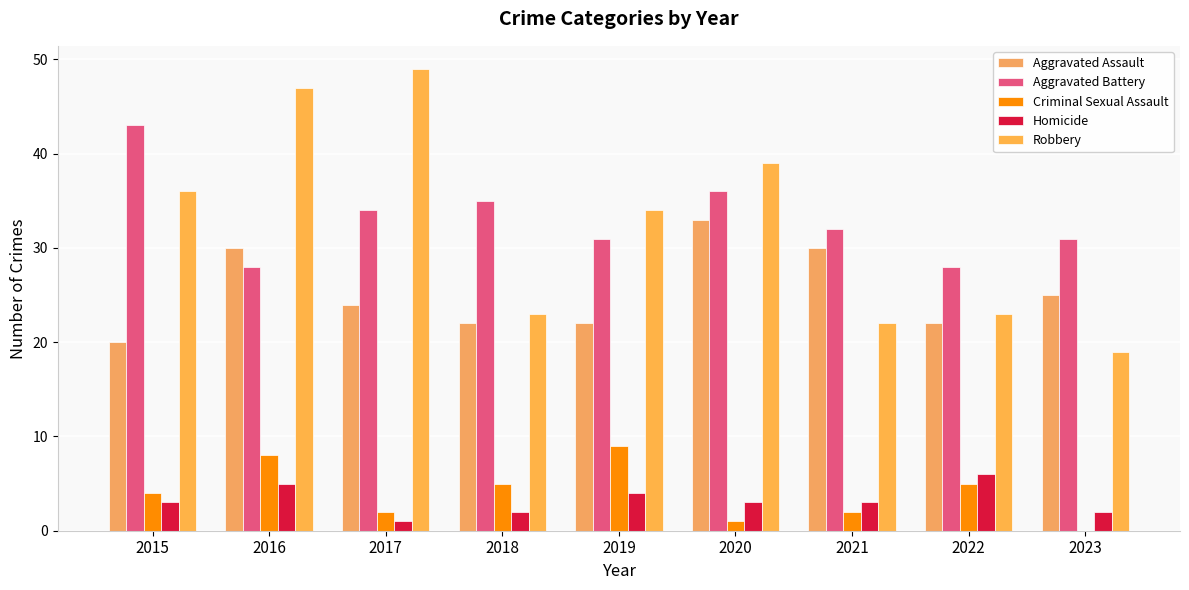

Which series has the largest total across all categories?

Aggravated Battery